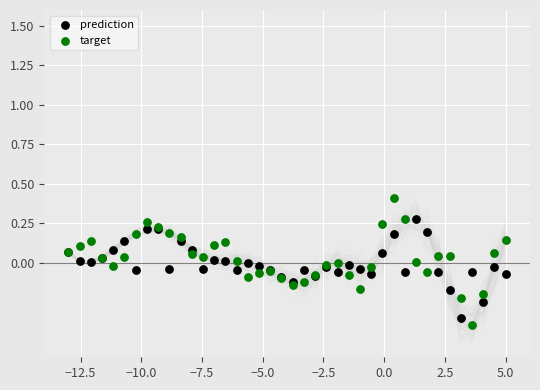

Which series has the largest Y range (max minus min)?

target